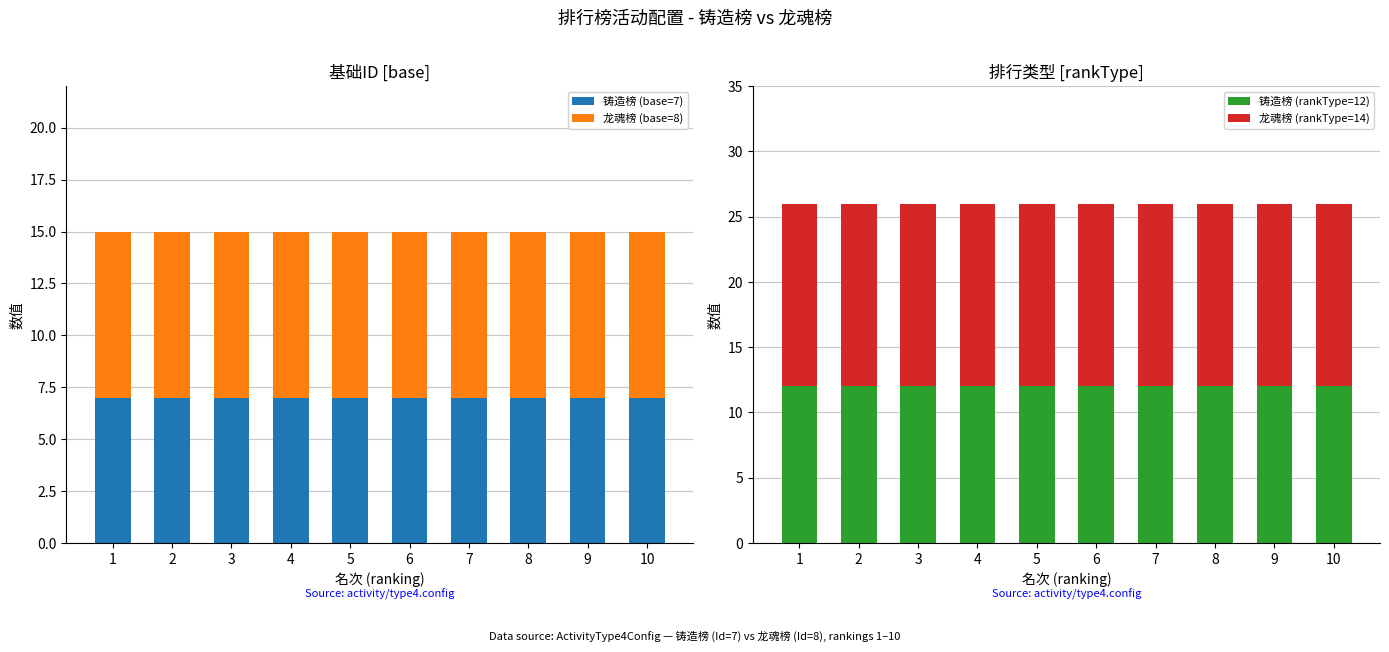

At 7, list the series in order from smallest to largest.

铸造榜 (base=7), 龙魂榜 (base=8), 铸造榜 (rankType=12), 龙魂榜 (rankType=14)